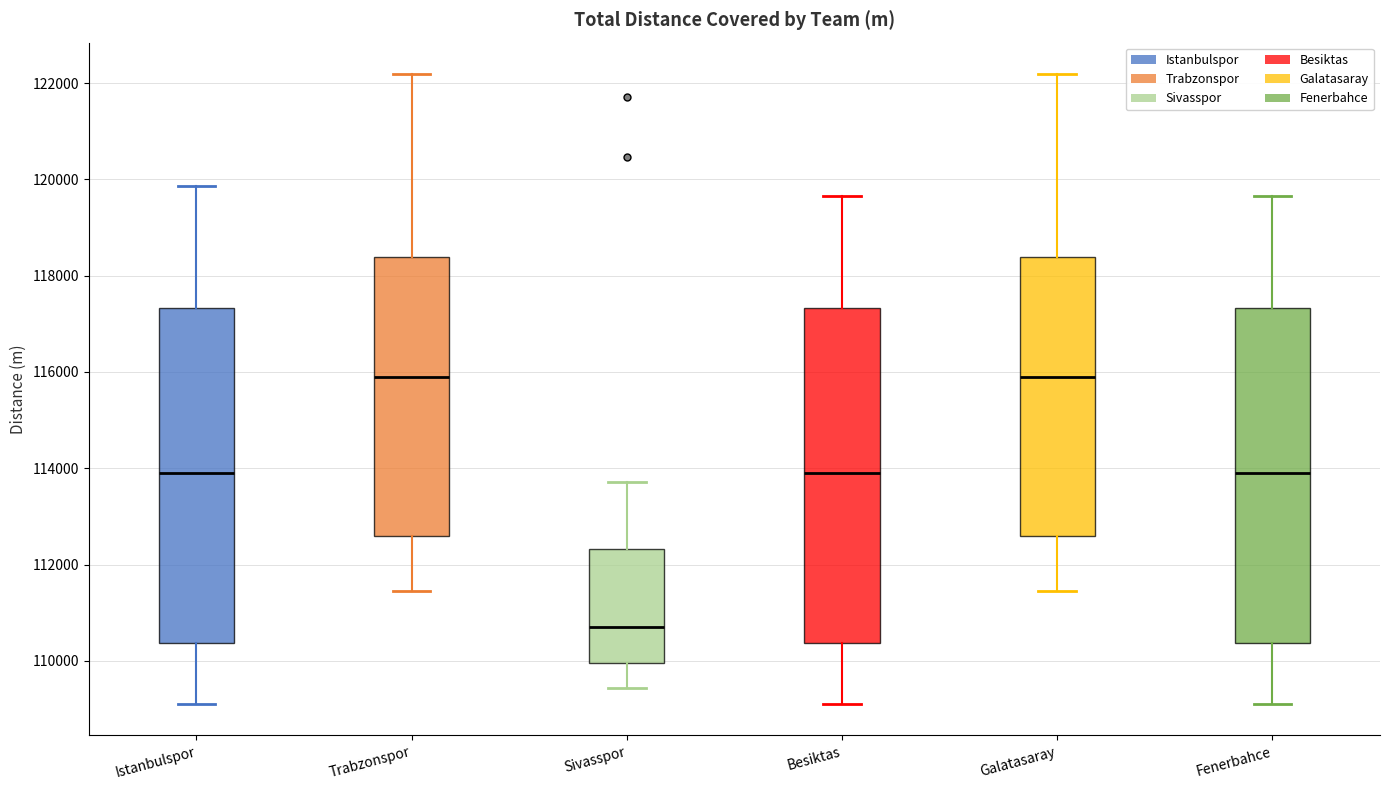

Reading left to right, read every box against the y-axis: the position of its median line, the range the box covers, and the ends of its whiskers. The values are not printed on the chart, so give them approximately, as read against the axis.

Istanbulspor: median 113800, box 110400 to 117400, whiskers 109200 to 119800
Trabzonspor: median 116000, box 112600 to 118400, whiskers 111400 to 122200
Sivasspor: median 110800, box 110000 to 112400, whiskers 109400 to 113800
Besiktas: median 113800, box 110400 to 117400, whiskers 109200 to 119600
Galatasaray: median 116000, box 112600 to 118400, whiskers 111400 to 122200
Fenerbahce: median 113800, box 110400 to 117400, whiskers 109200 to 119600